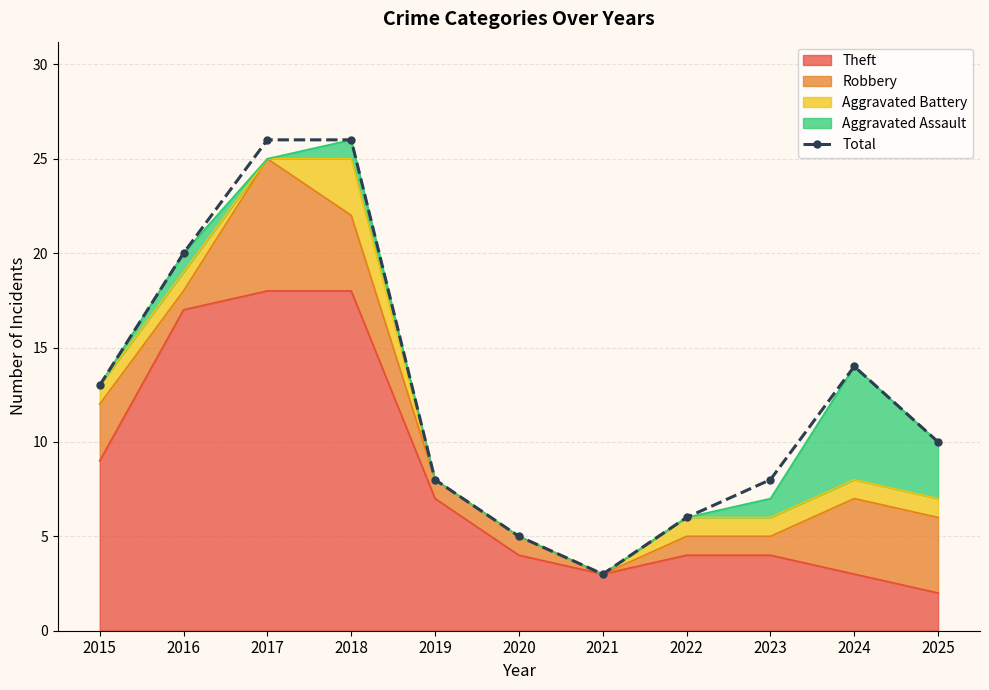

True or false: the data has more than 1 interior local peaks.

False